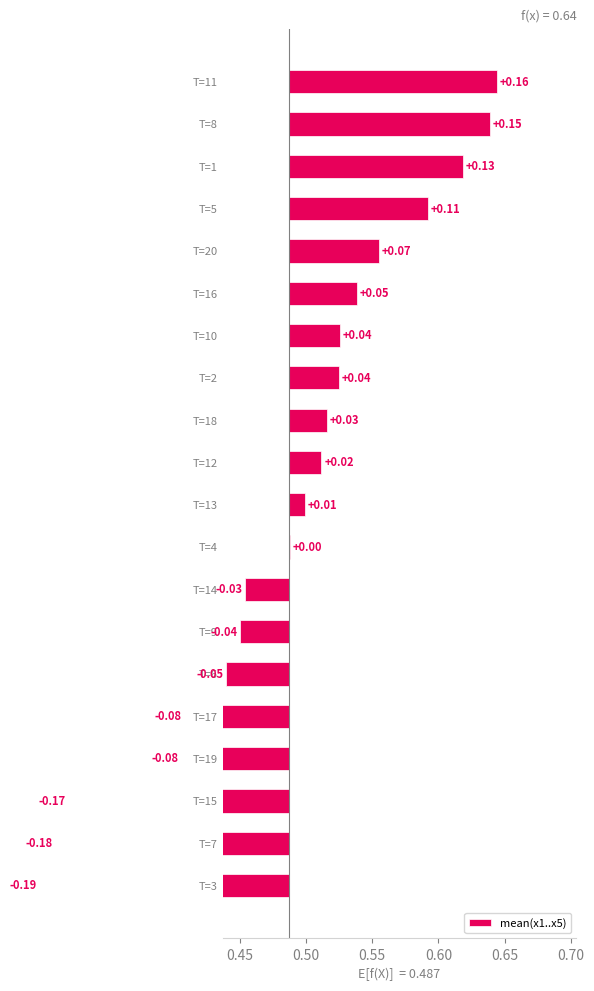

What is the difference between the maximum and minimum values?

0.3